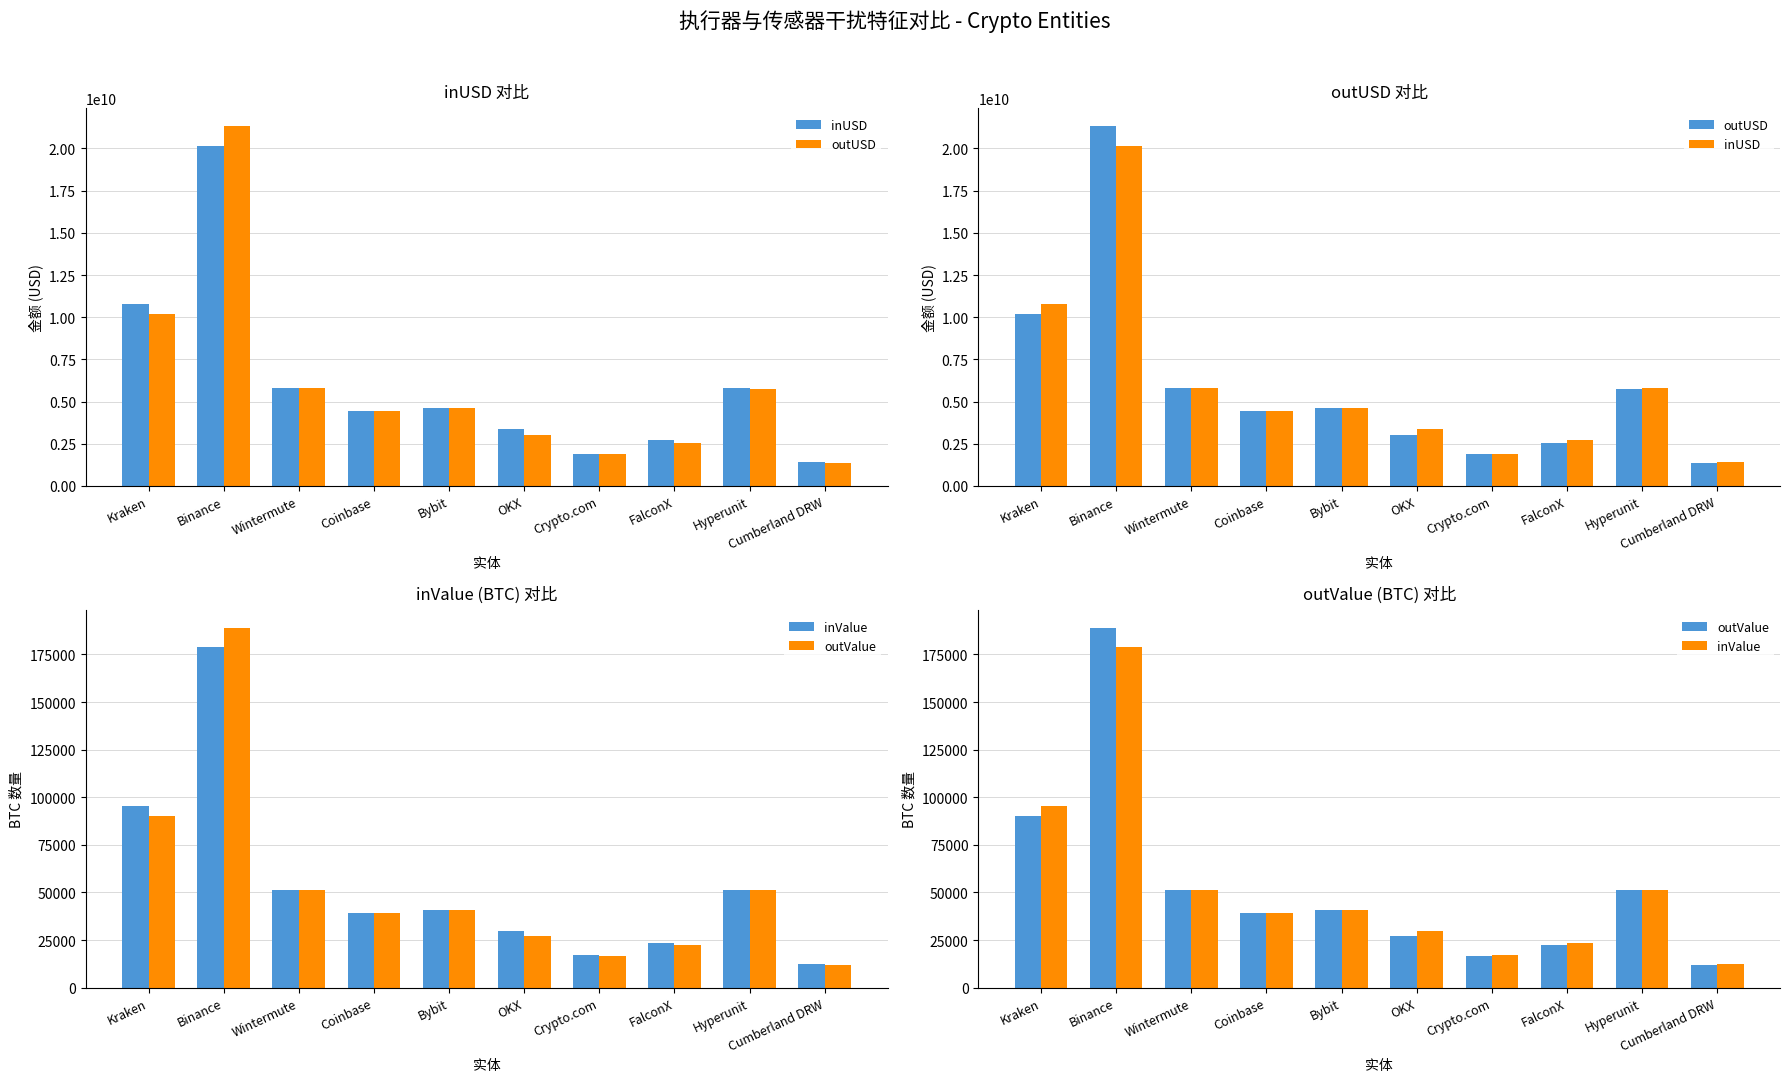

Rank the categories by inUSD value from lowest to highest.

Cumberland DRW, Crypto.com, FalconX, OKX, Coinbase, Bybit, Hyperunit, Wintermute, Kraken, Binance